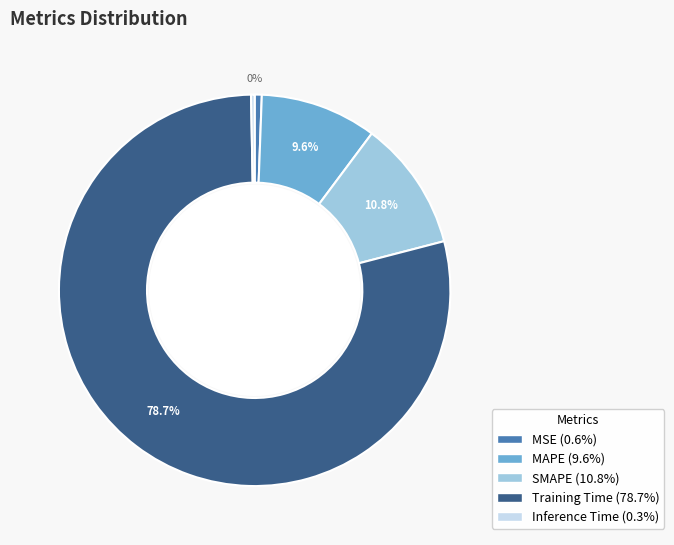

Which slice is the smallest?

Inference Time